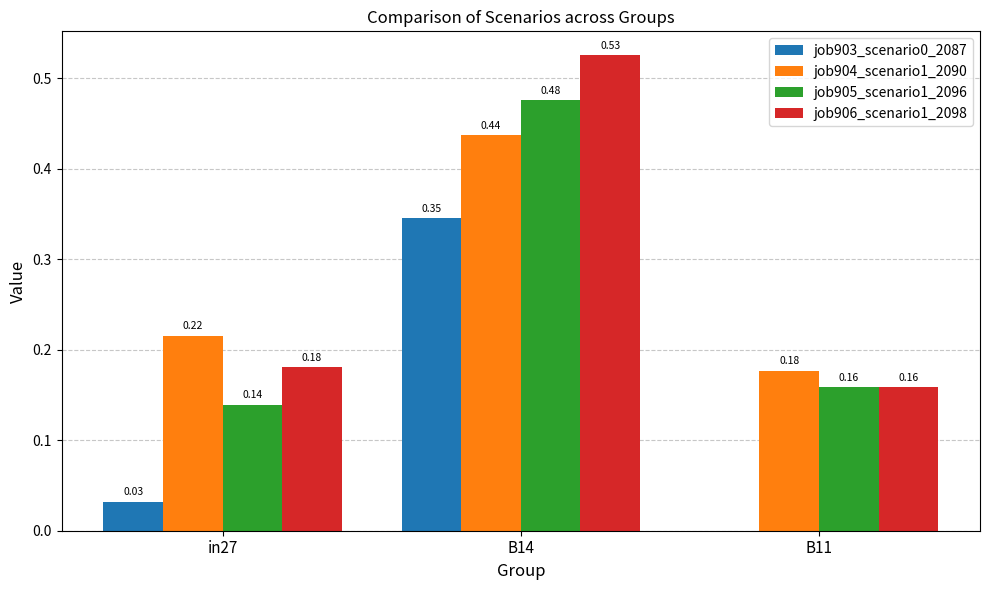

Between in27 and B11, which series saw the biggest shift?

job904_scenario1_2090